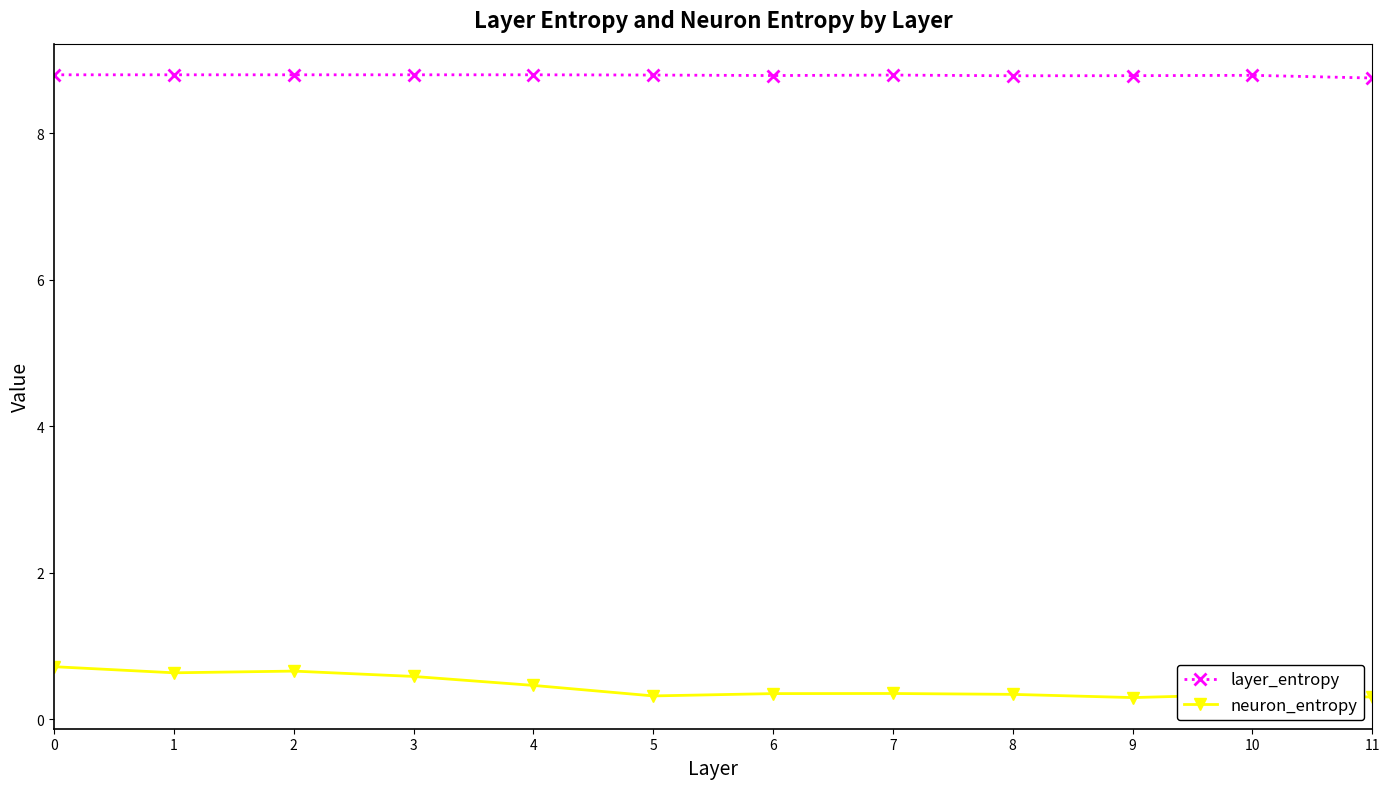

True or false: layer_entropy and neuron_entropy intersect in this chart.

False